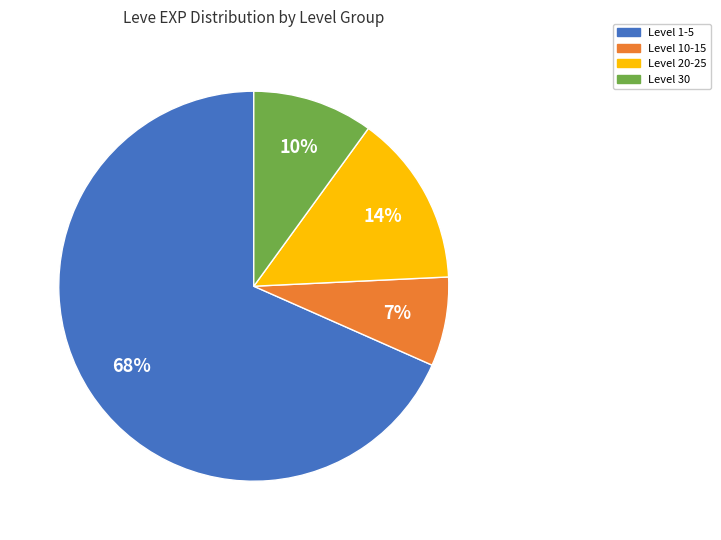

To the nearest percent, what is the average slice percentage?

25%